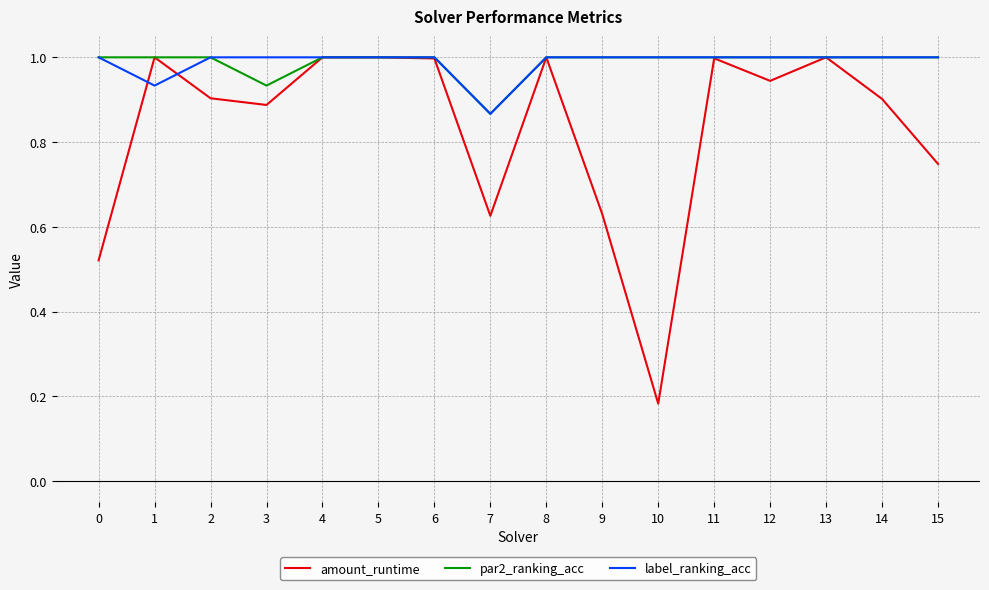

What is the maximum value shown in the chart?

1.0